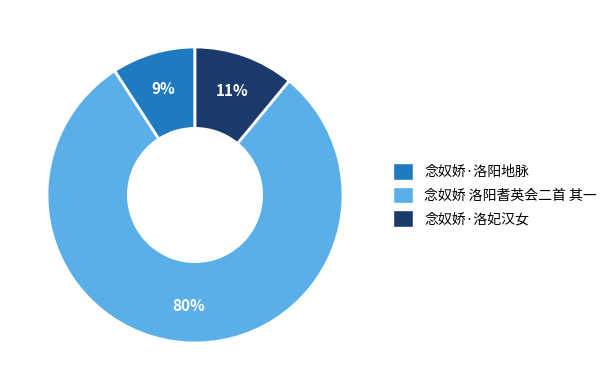

Which has a higher value, 念奴娇·洛妃汉女 or 念奴娇 洛阳耆英会二首 其一?

念奴娇 洛阳耆英会二首 其一